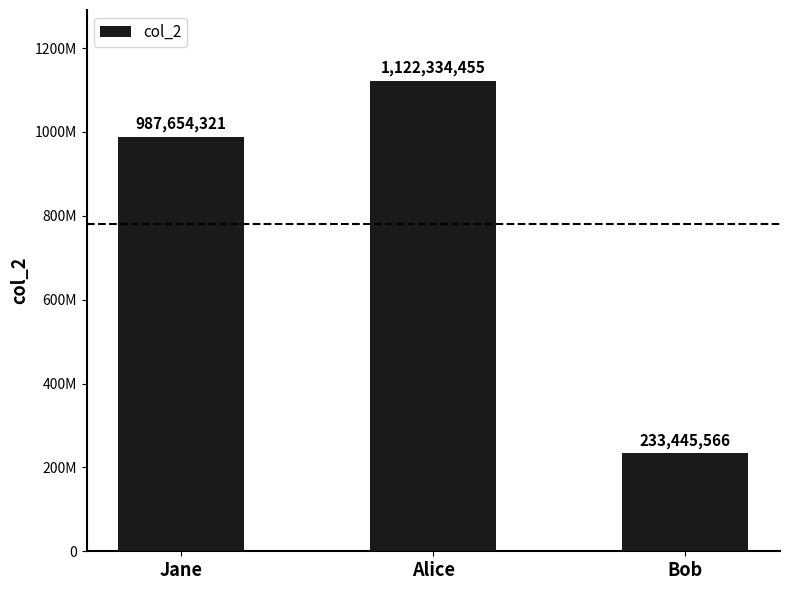

Rank the categories by value from lowest to highest.

Bob, Jane, Alice